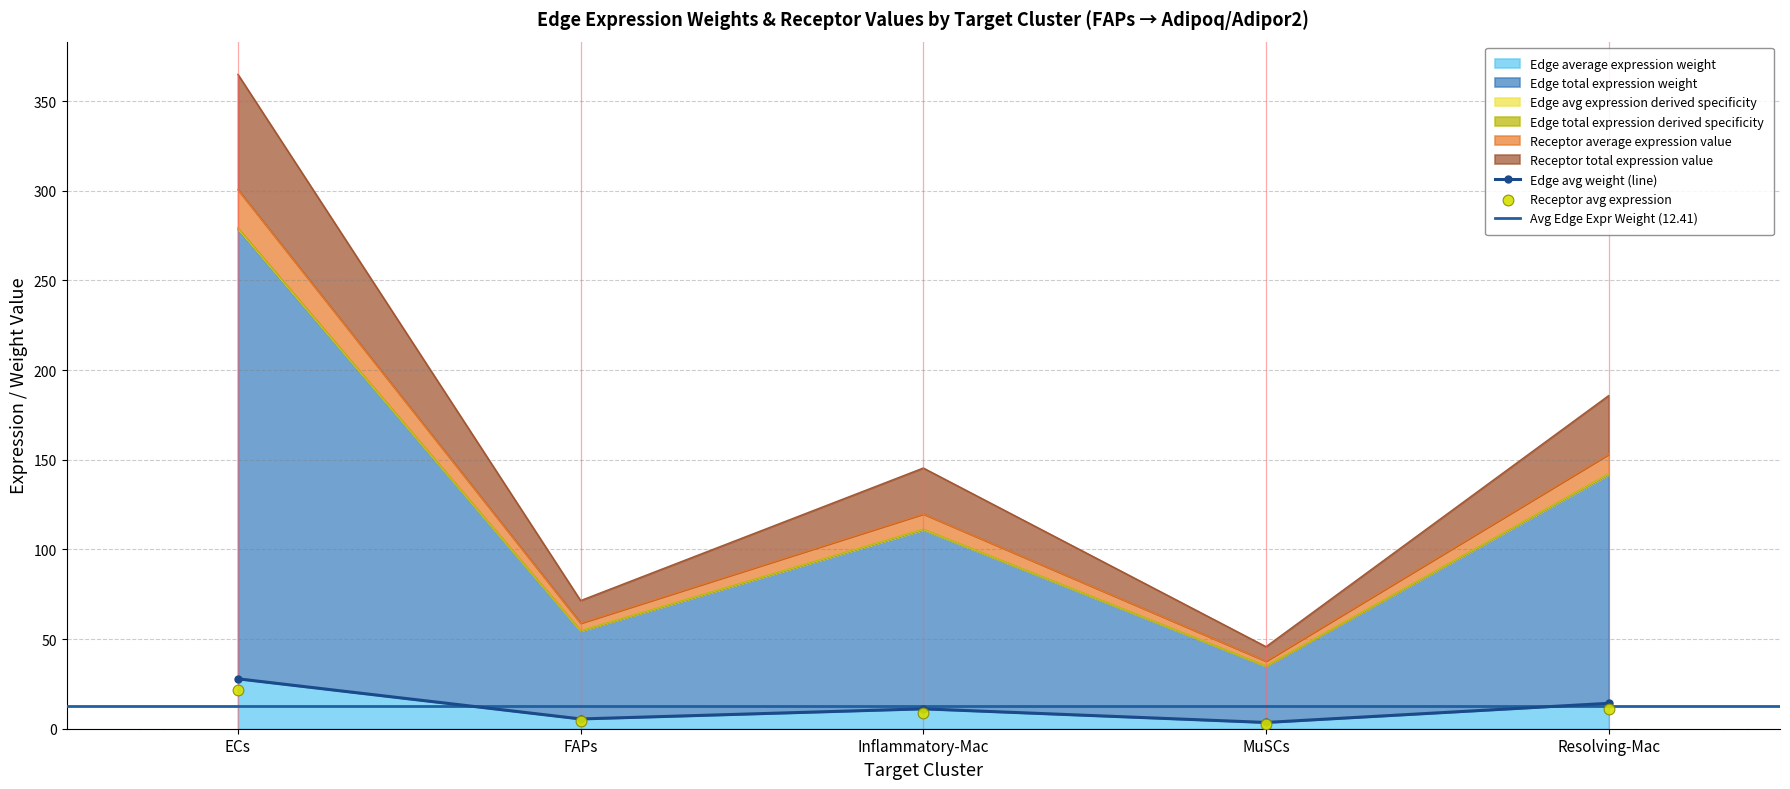

True or false: Edge average expression weight has a value of 27.8 at ECs.

True